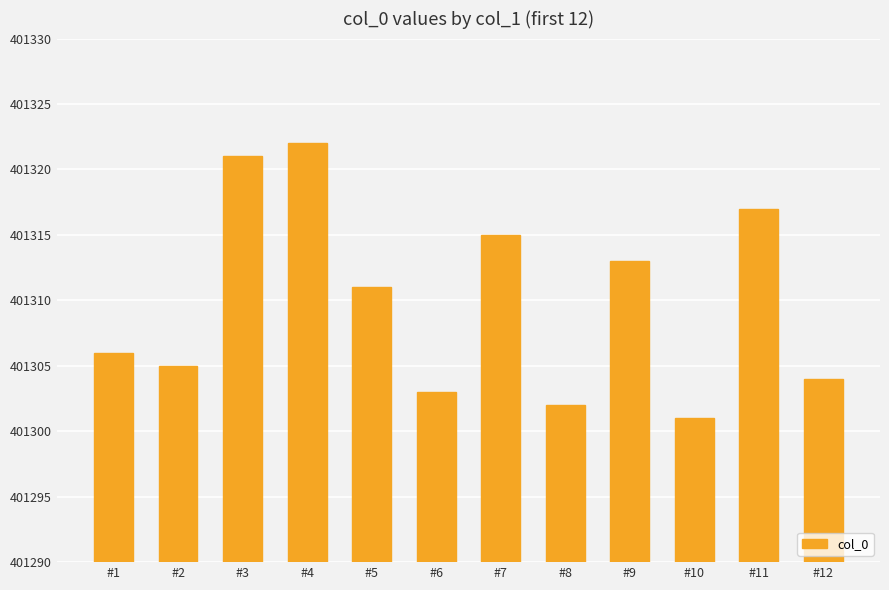

Reading left to right, what are all the values shown in this chart?

#1=401306	#2=401305	#3=401321	#4=401322	#5=401311	#6=401303	#7=401315	#8=401302	#9=401313	#10=401301	#11=401317	#12=401304